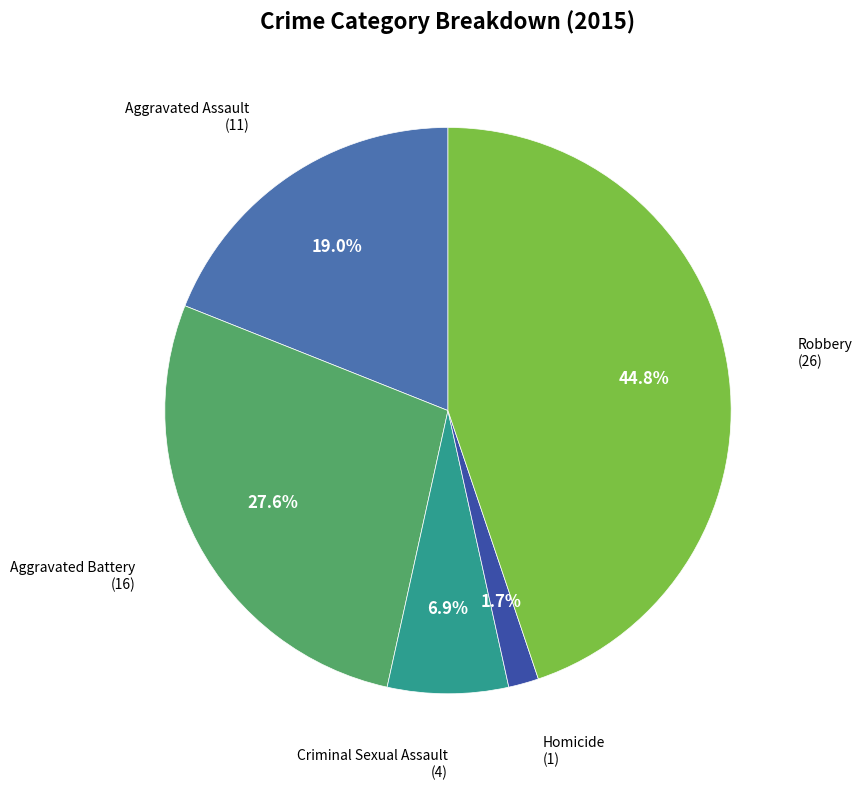

Count the number of slices in the pie.

5